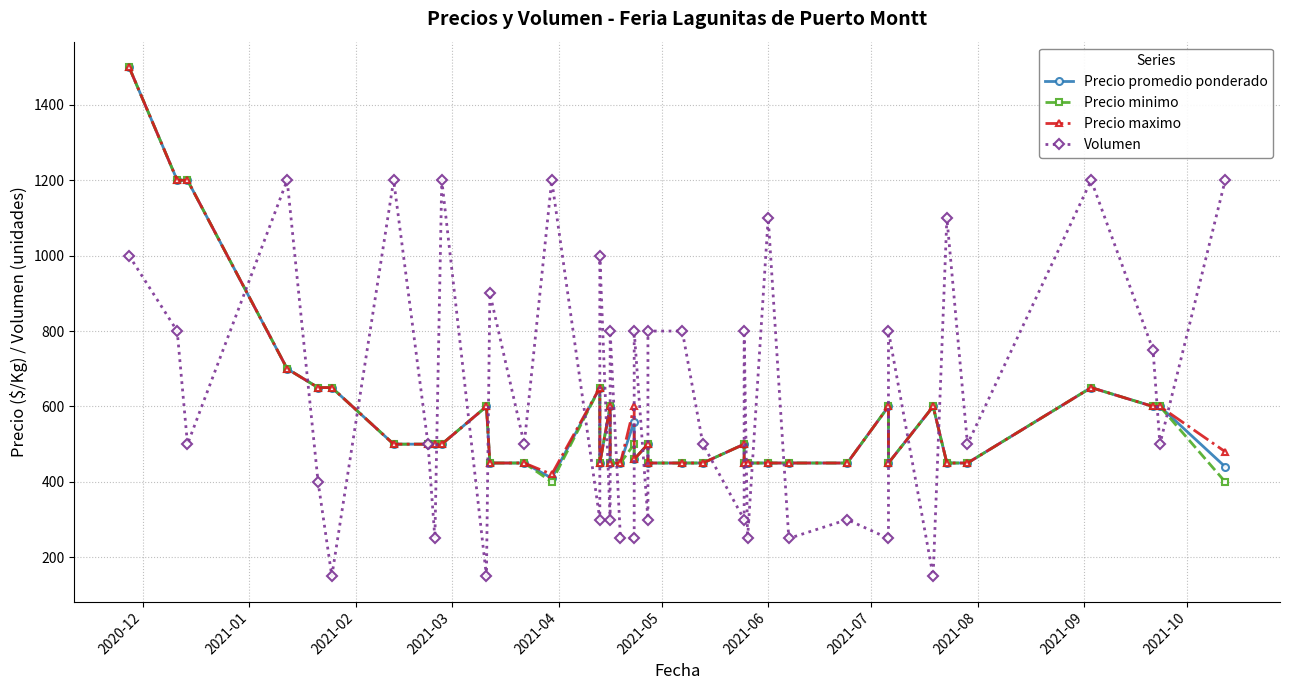

Does the chart display data point markers on the line(s)?

Yes